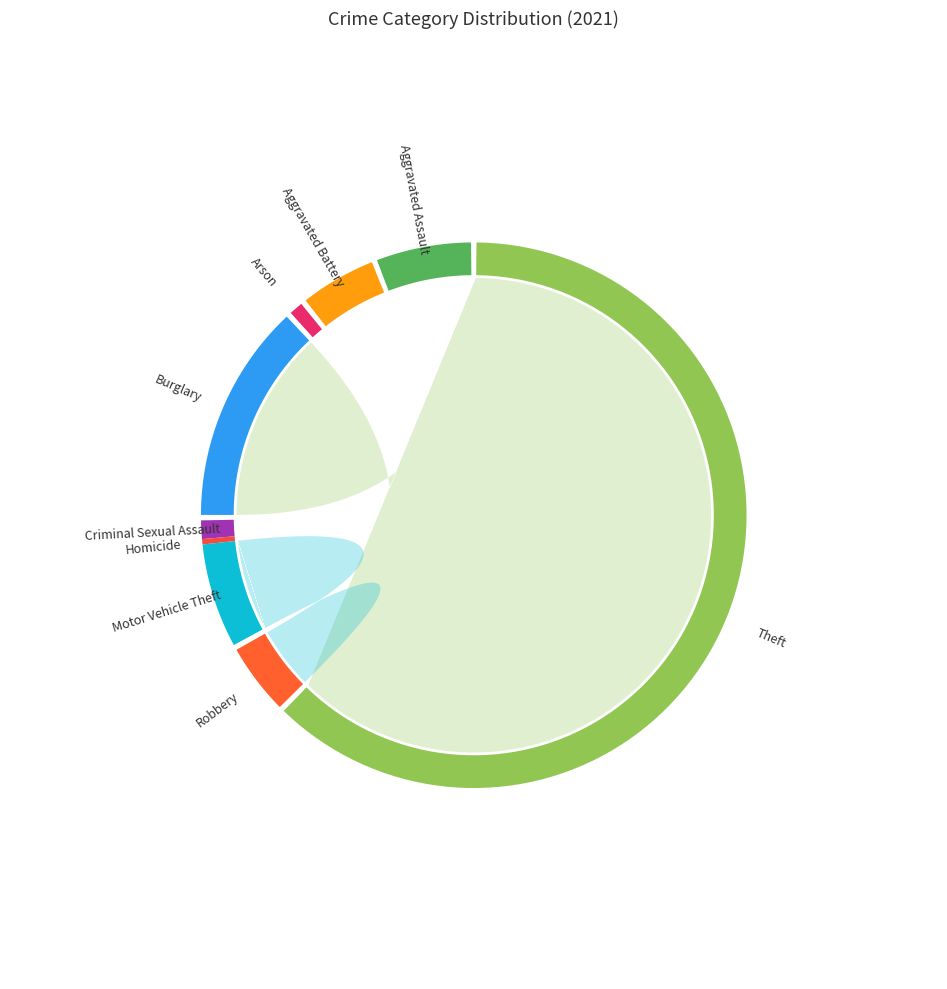

What is the largest slice in the pie chart?

Theft